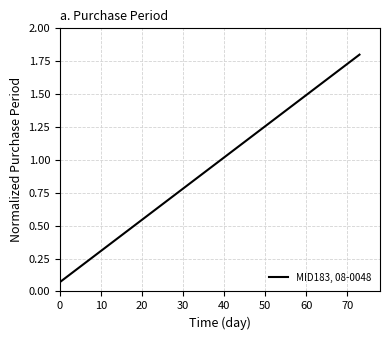

What is the average value?

0.8